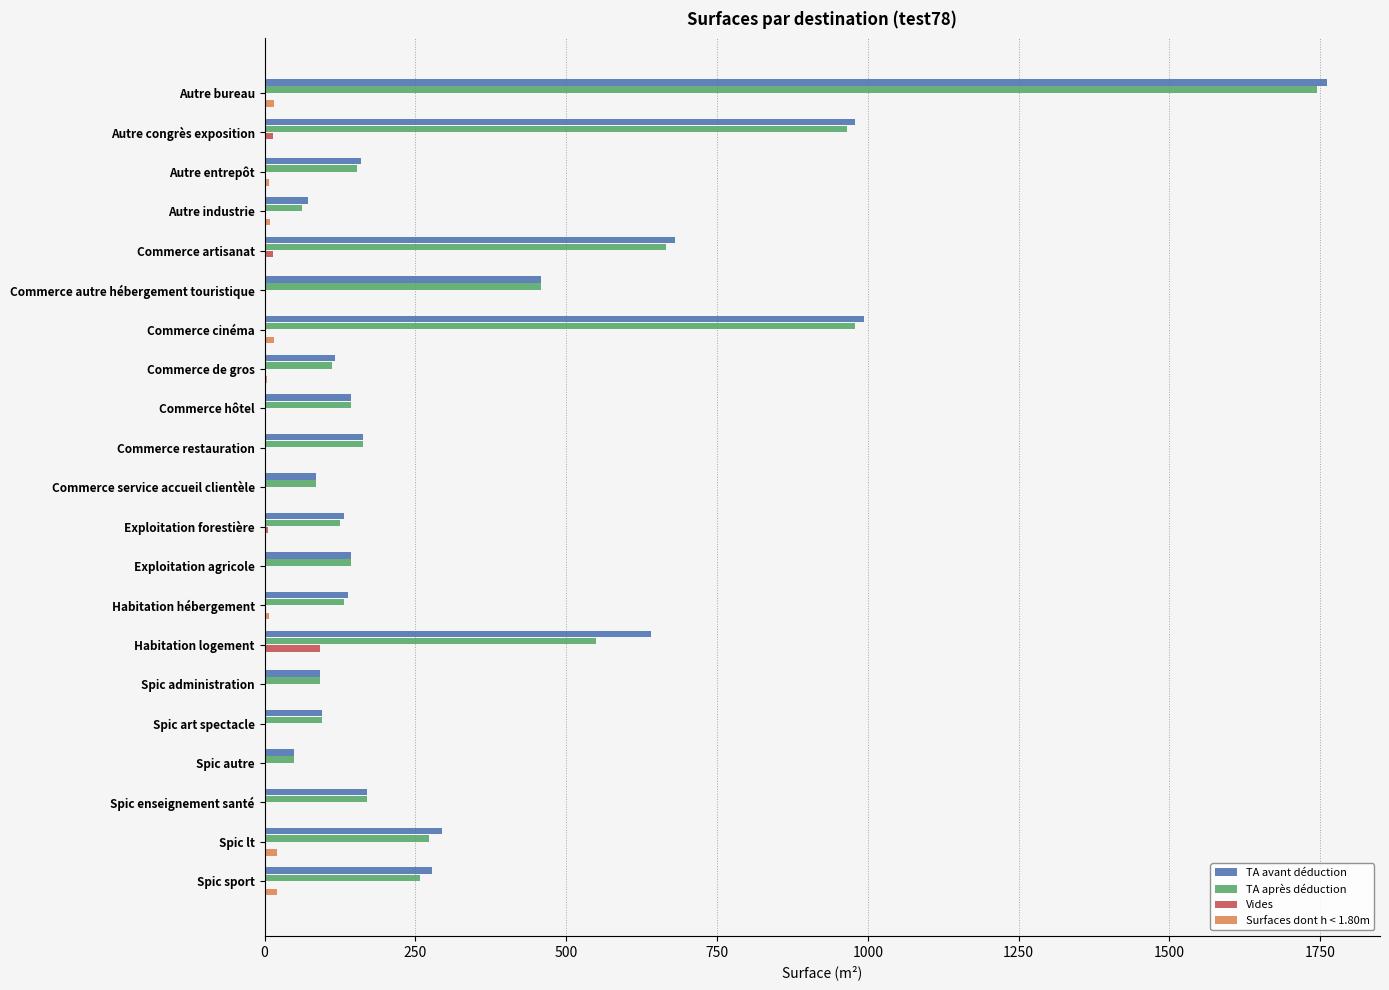

What is the sum of all Vides values?

125.5